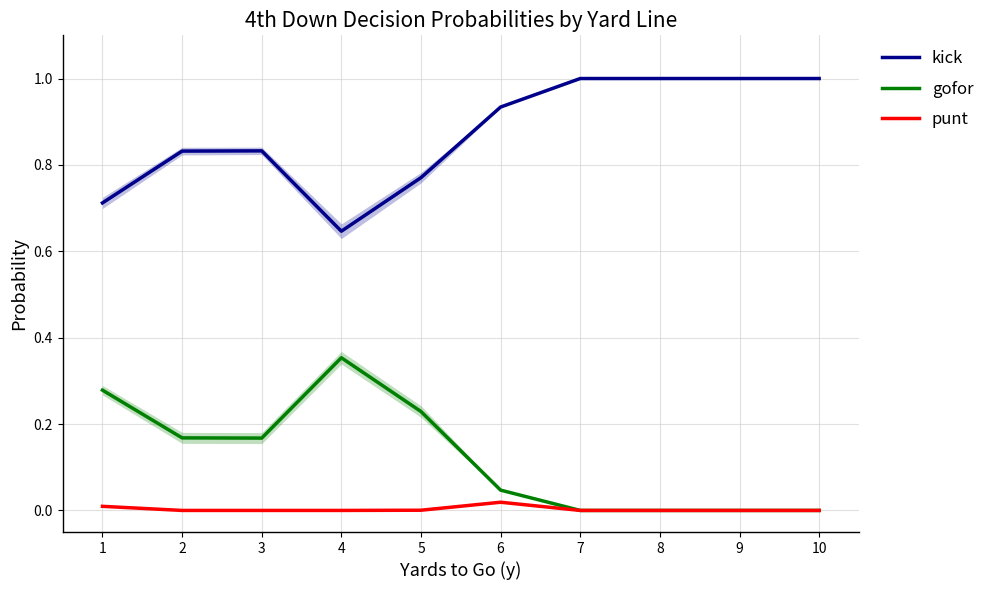

Which series has the largest range (max minus min)?

kick